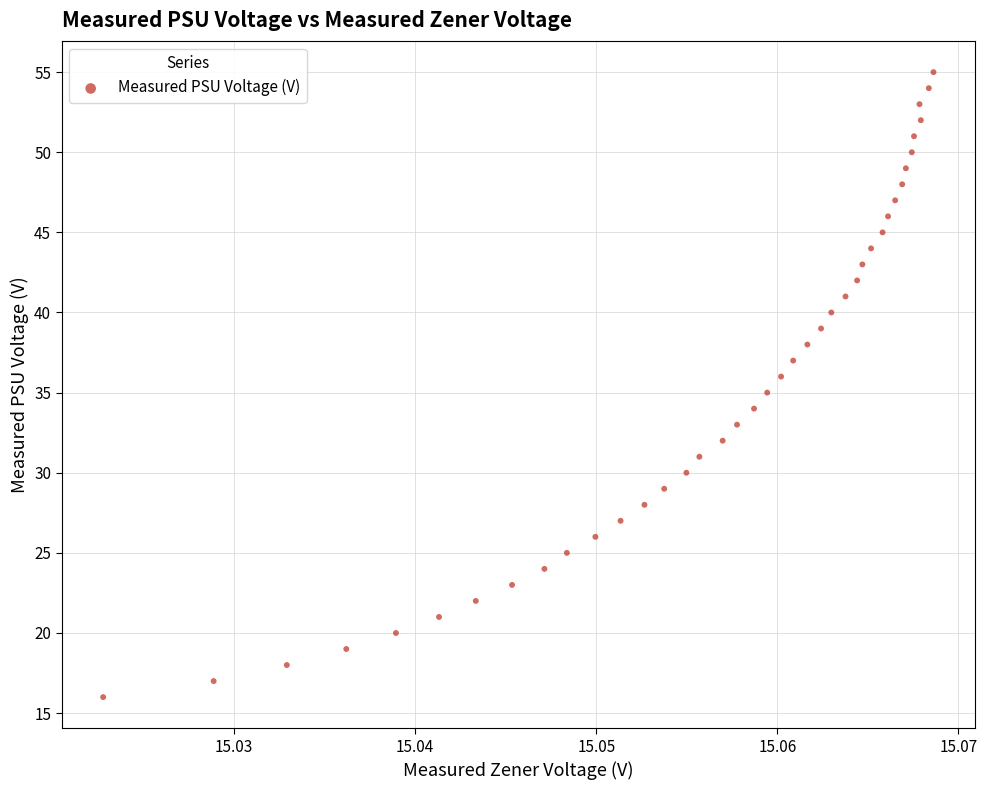

What is the range of Y values (max minus min)?

39.0